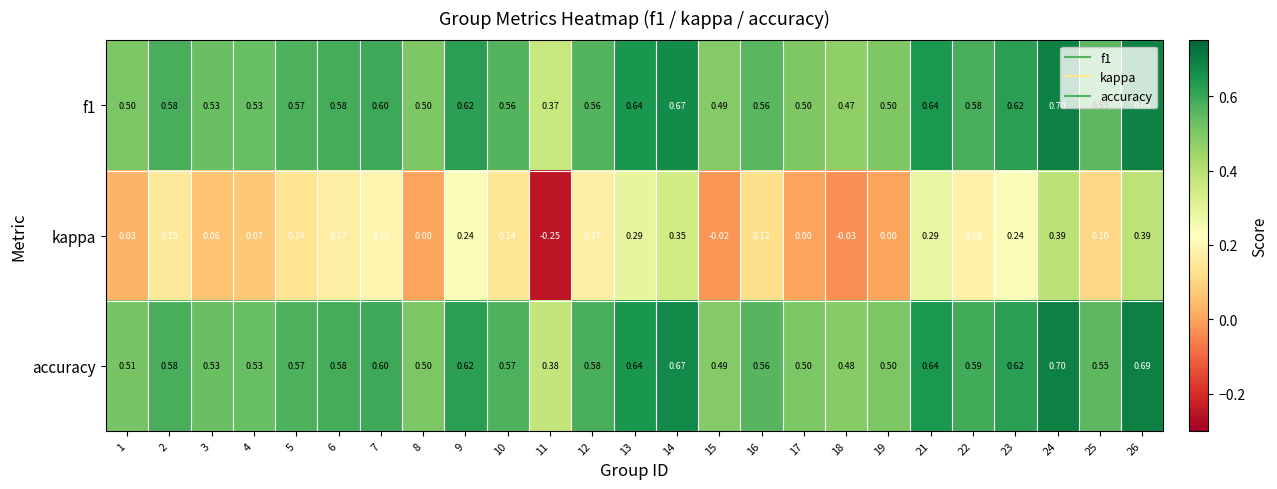

Which series has the widest spread of values?

kappa